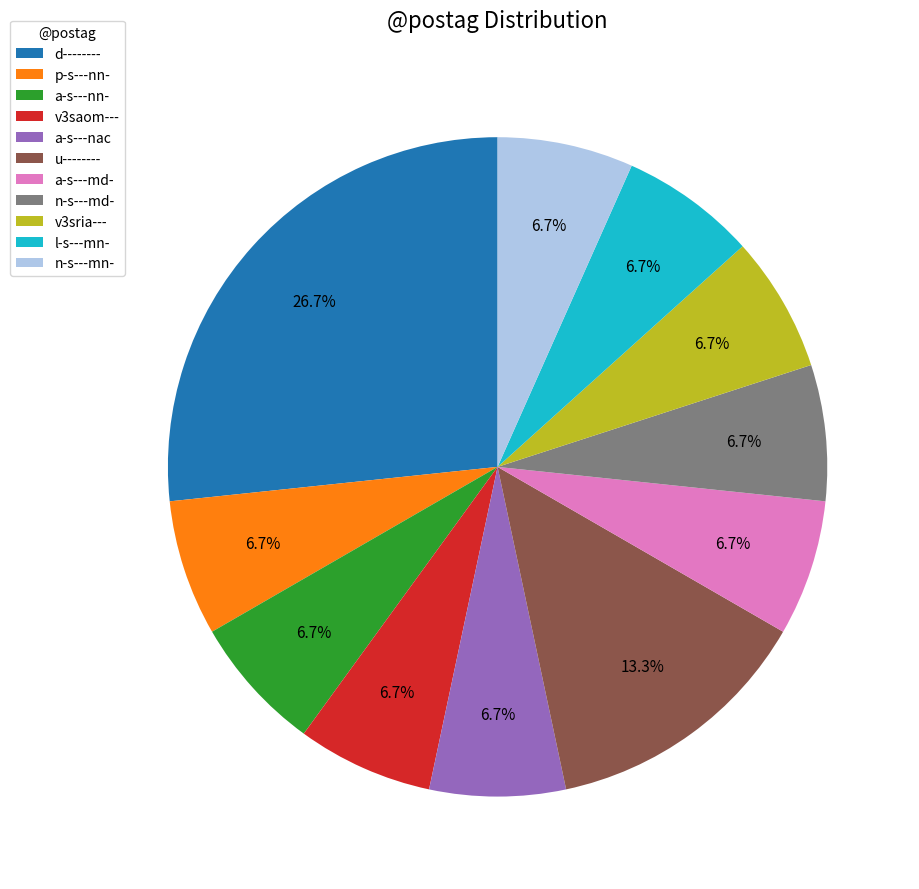

How many segments does this pie chart have?

11